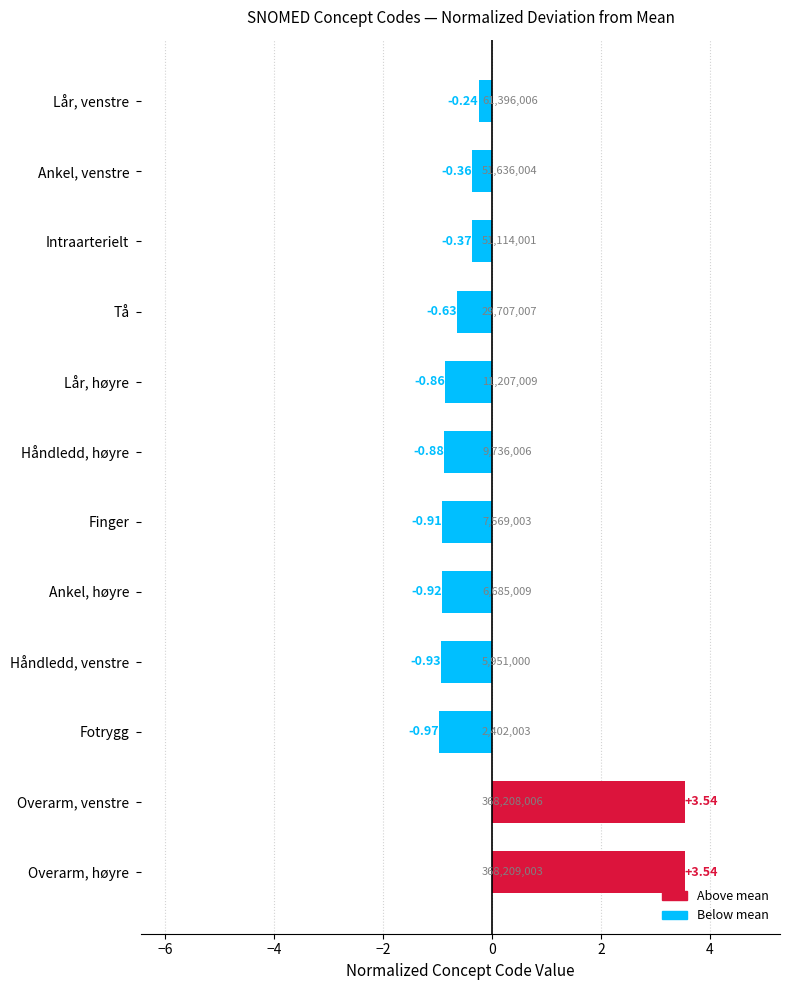

Which category has the lowest value across all series?

Fotrygg